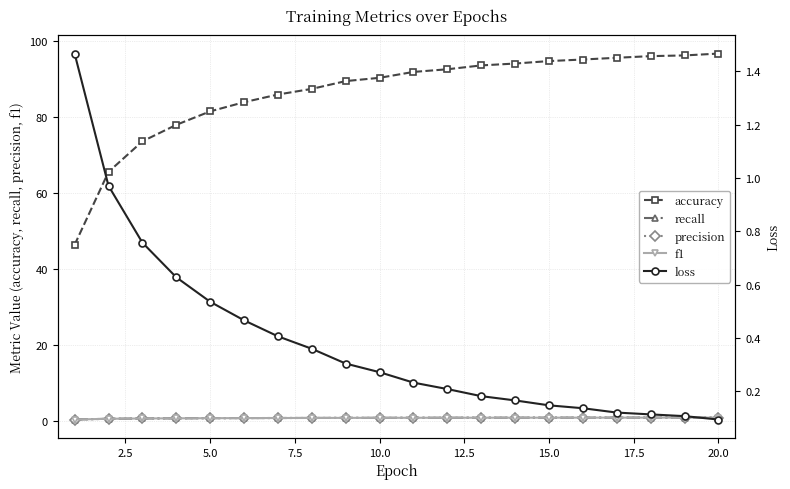

The accuracy series shows 90.4 at 10.0. True or false?

True